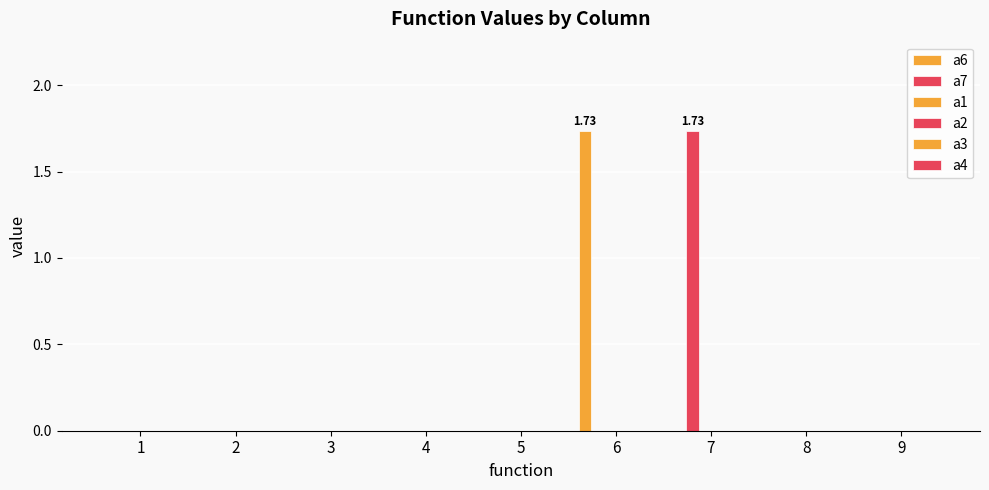

Reading left to right, list all the values displayed in this chart.

a6: 1=0.0	2=0.0	3=0.0	4=0.0	5=0.0	6=1.7	7=0.0	8=0.0	9=0.0
a7: 1=0.0	2=0.0	3=0.0	4=0.0	5=0.0	6=0.0	7=1.7	8=0.0	9=0.0
a1: 1=0.0	2=0.0	3=0.0	4=0.0	5=0.0	6=0.0	7=0.0	8=0.0	9=0.0
a2: 1=0.0	2=0.0	3=0.0	4=0.0	5=0.0	6=0.0	7=0.0	8=0.0	9=0.0
a3: 1=0.0	2=0.0	3=0.0	4=0.0	5=0.0	6=0.0	7=0.0	8=0.0	9=0.0
a4: 1=0.0	2=0.0	3=0.0	4=0.0	5=0.0	6=0.0	7=0.0	8=0.0	9=0.0